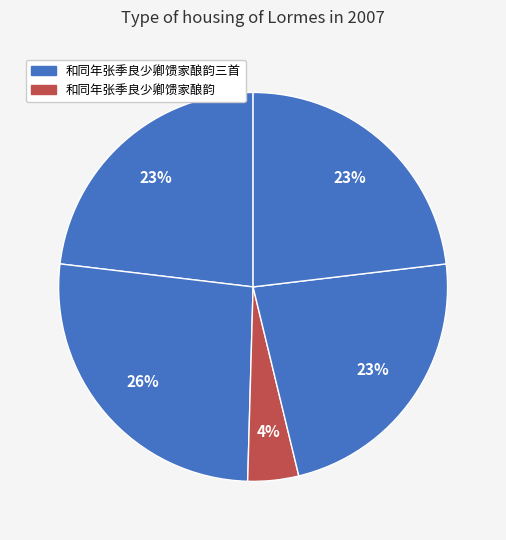

How many slices are in this pie chart?

5